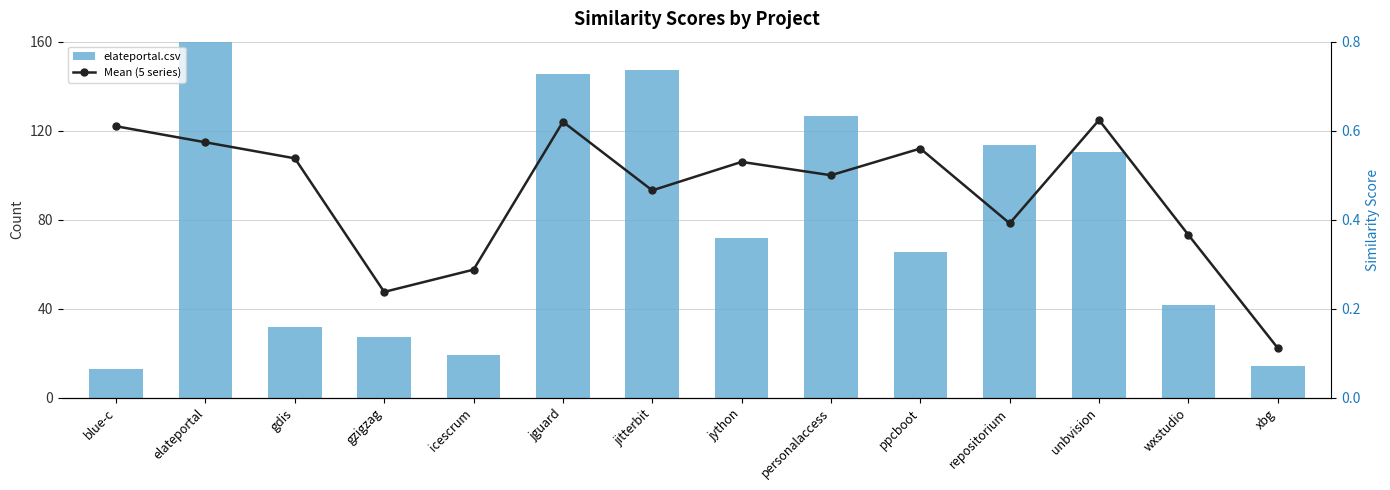

What is the spread (max minus min) of values at jitterbit?

146.7